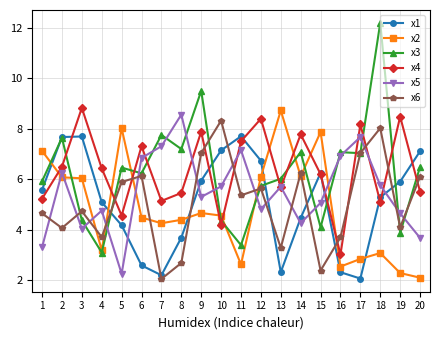

Between 3 and 4, which series saw the biggest shift?

x2